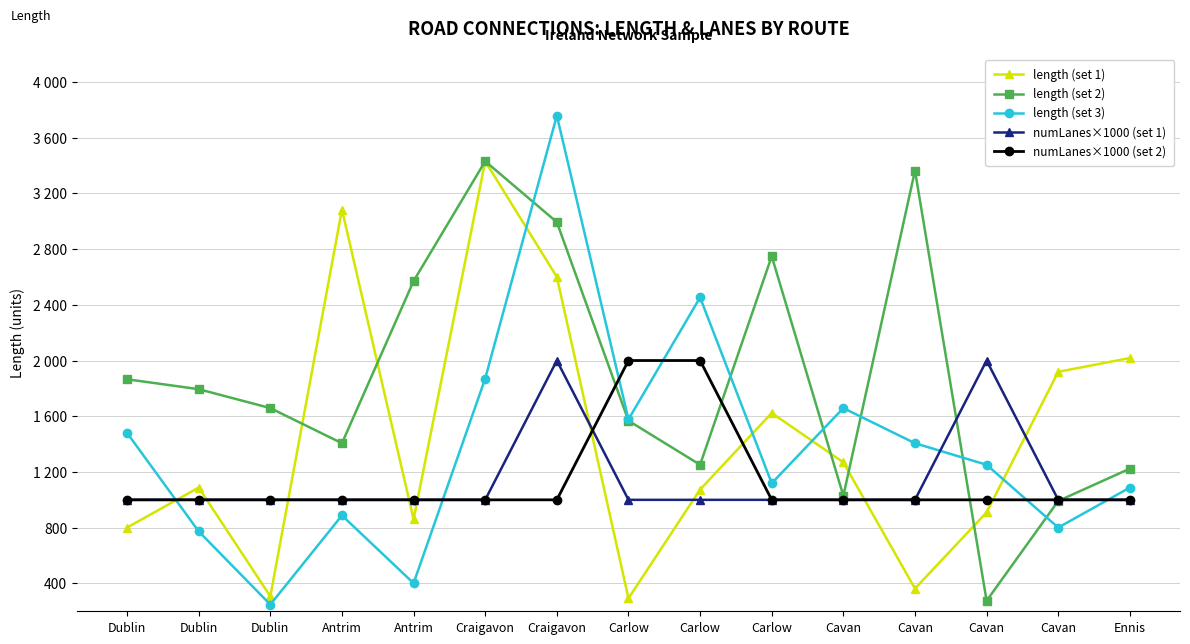

Does the chart have visible grid lines?

Yes